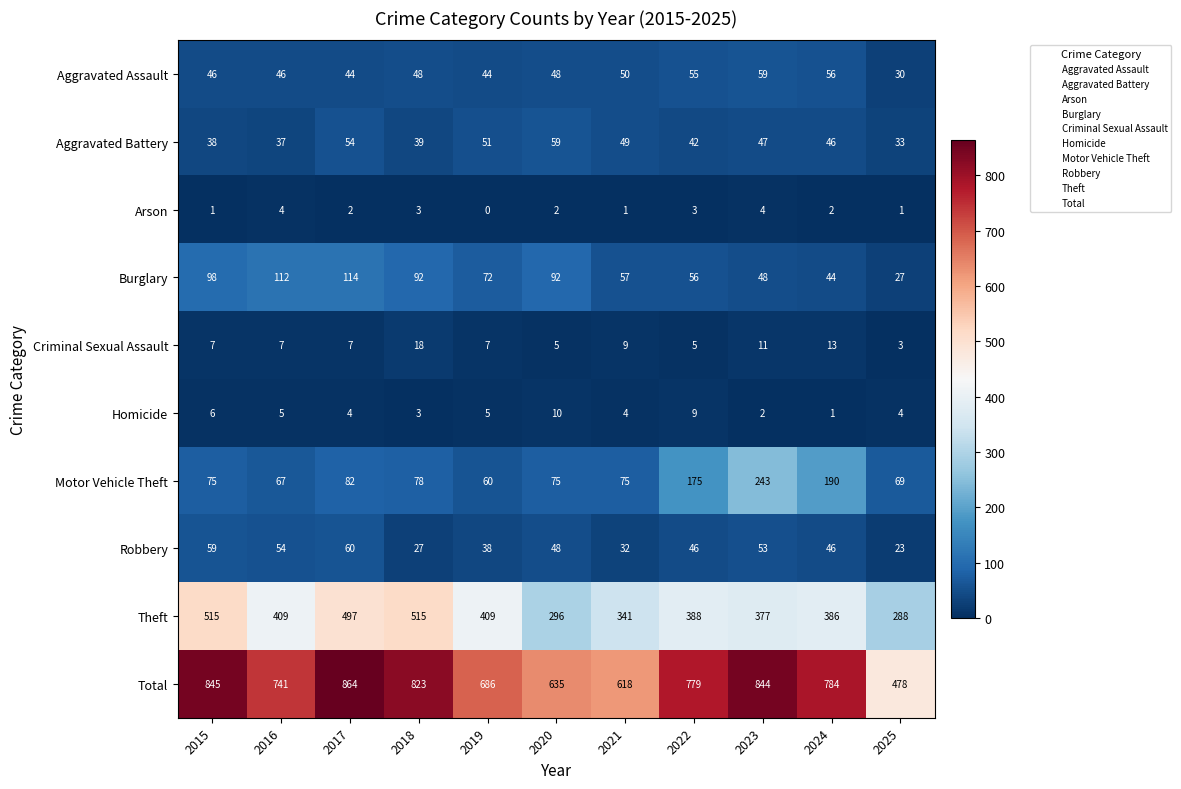

What is the minimum value for Total?

478